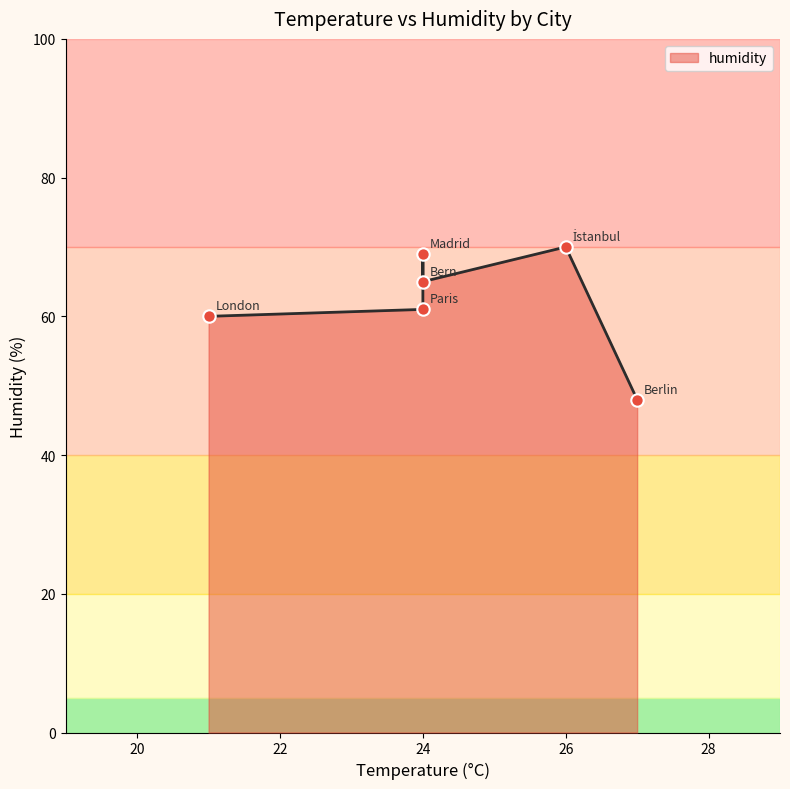

Between Paris and Berlin, which is larger?

Paris